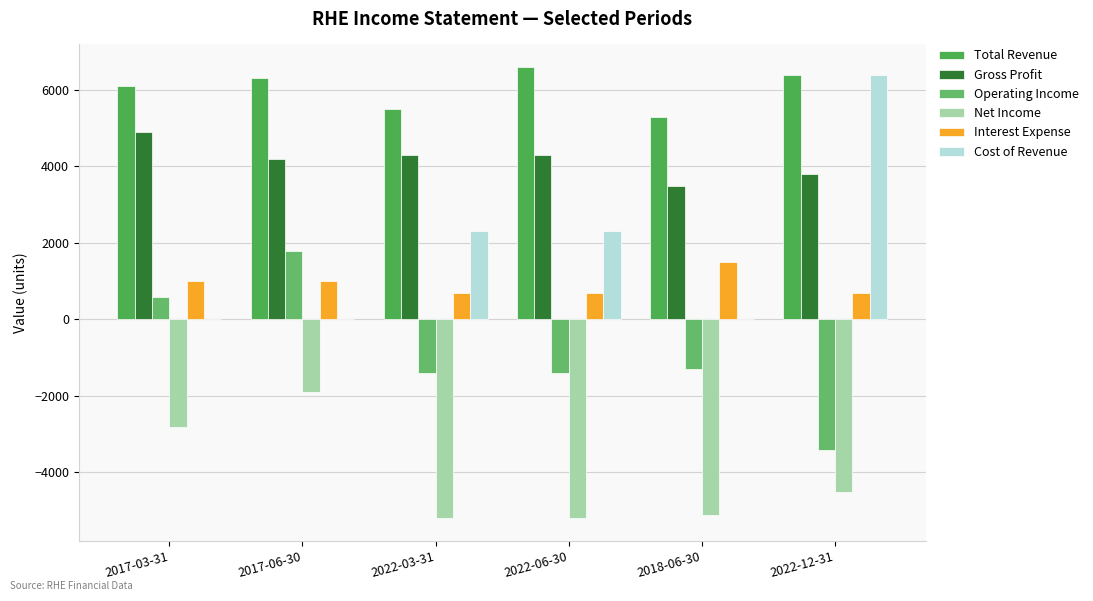

What is the sum of all Cost of Revenue values?

11000